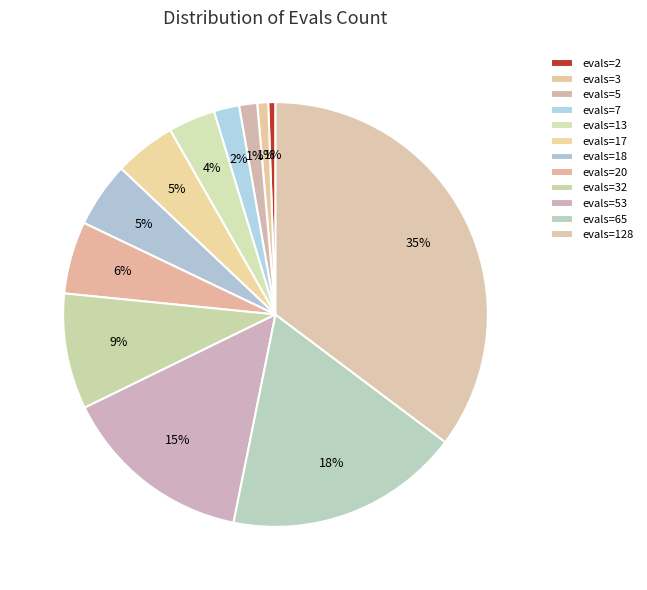

Count the number of slices in the pie.

12